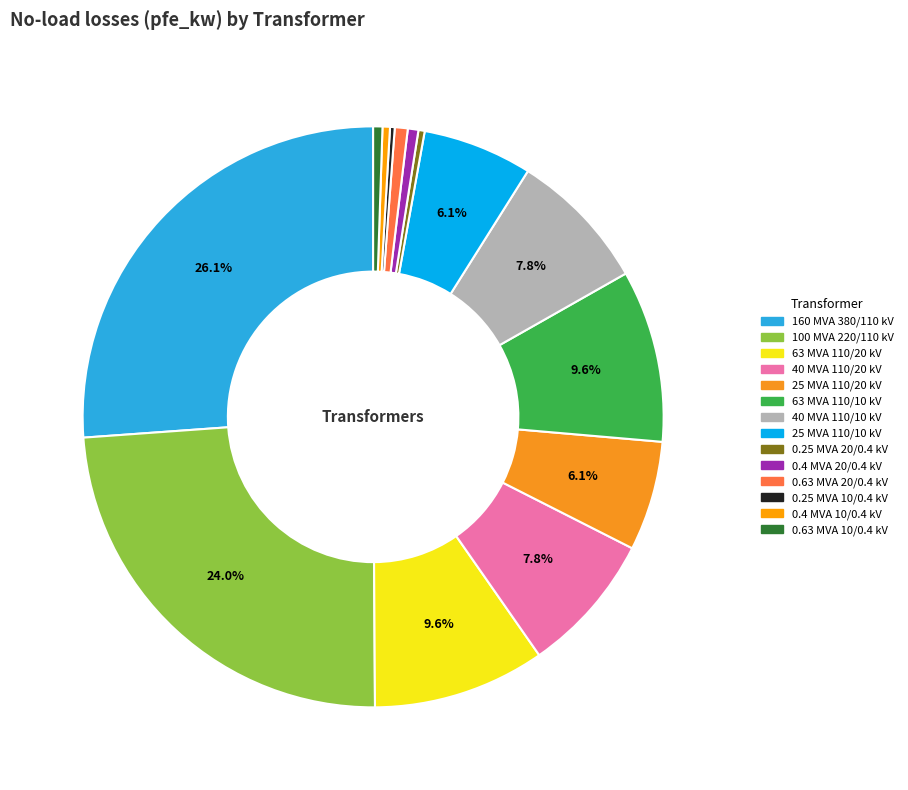

To the nearest percent, what is the difference between the 160 MVA 380/110 kV and 0.63 MVA 20/0.4 kV slice percentages?

25%